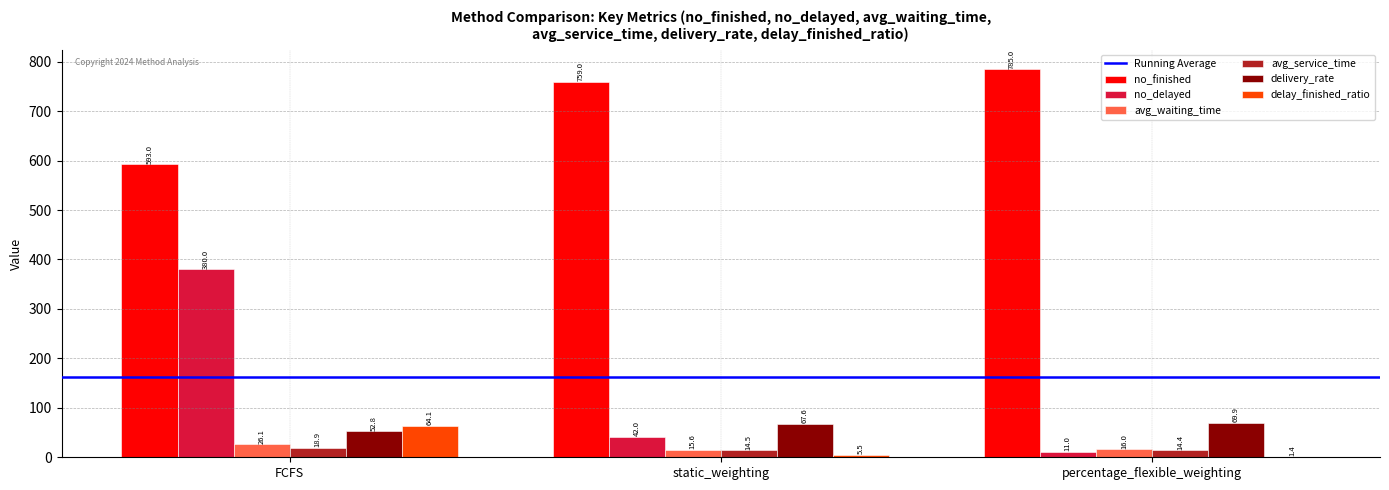

At which label is no_delayed closest to 195?

static_weighting